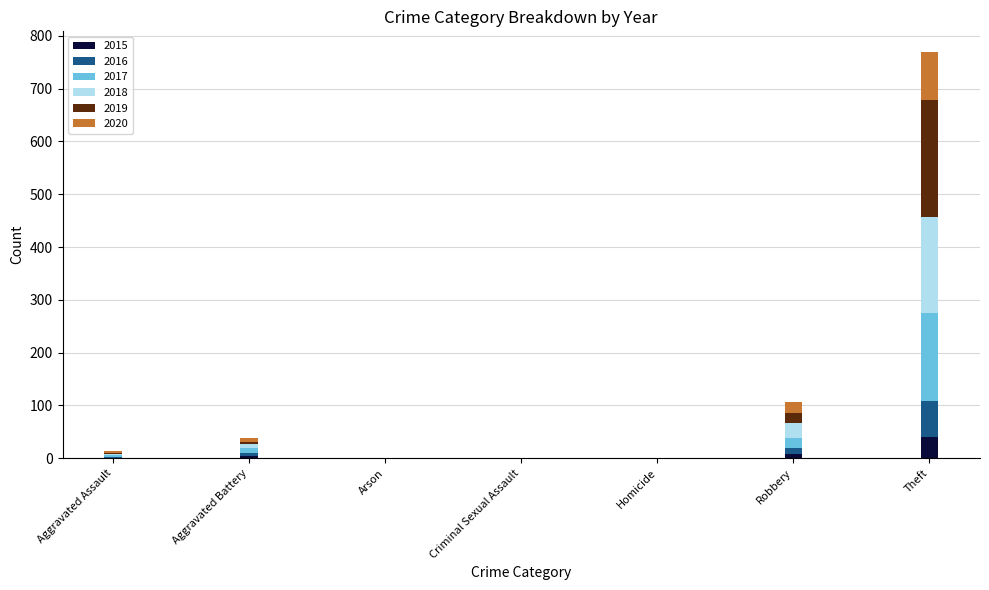

At which category is the sum across all series the highest?

Theft